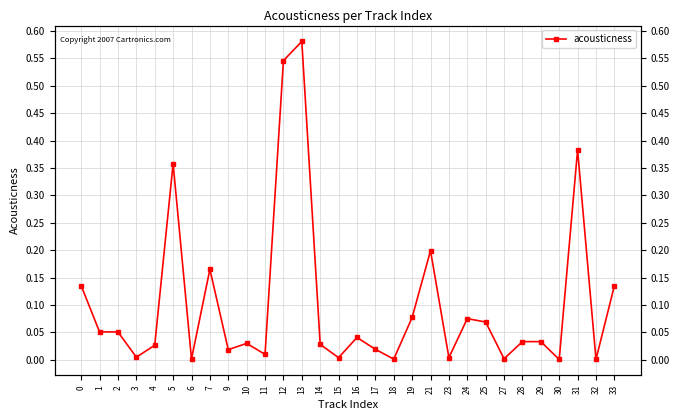

What is the difference between the maximum and minimum values?

0.6